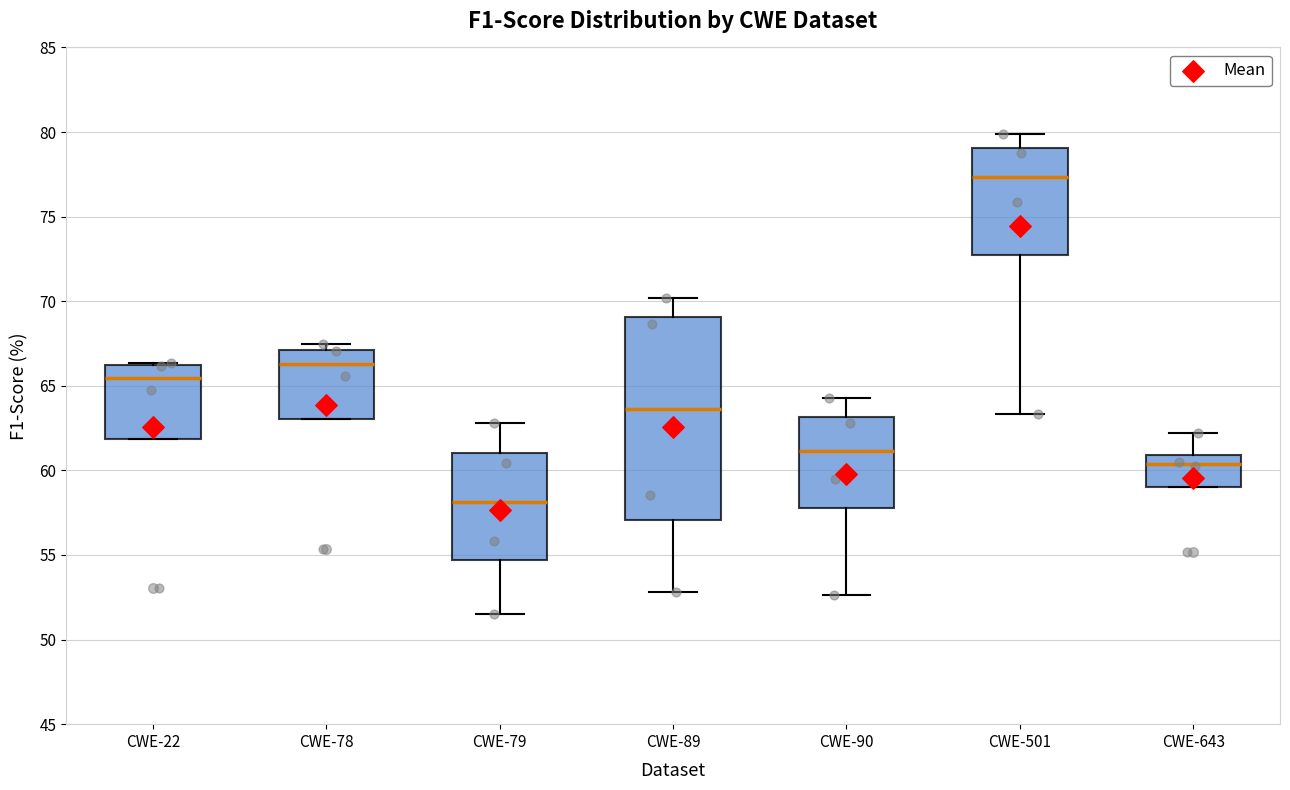

Comparing the boxes themselves (not the whiskers), which one is the tallest?

CWE-89